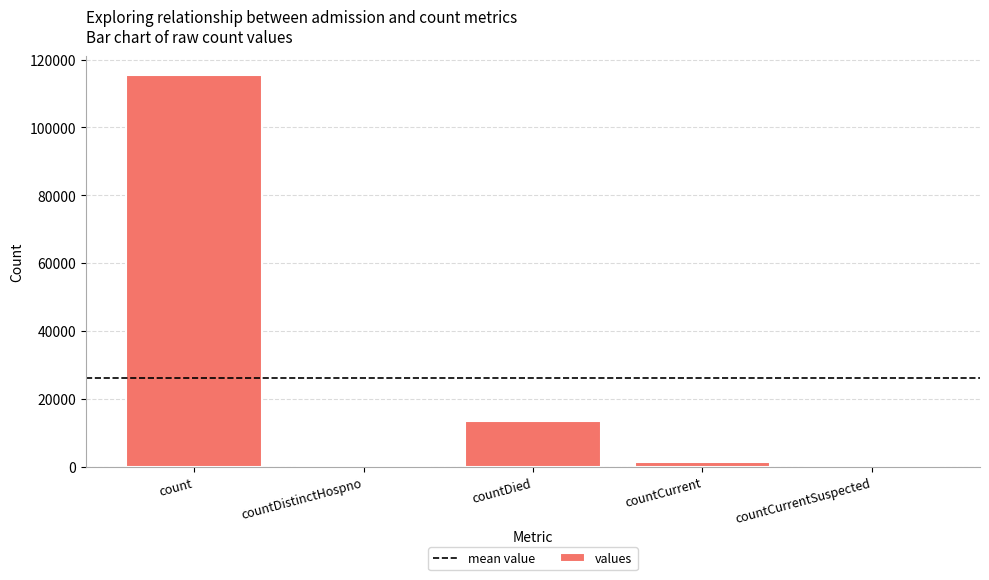

What is the sum of the values at countDied and count?

128722